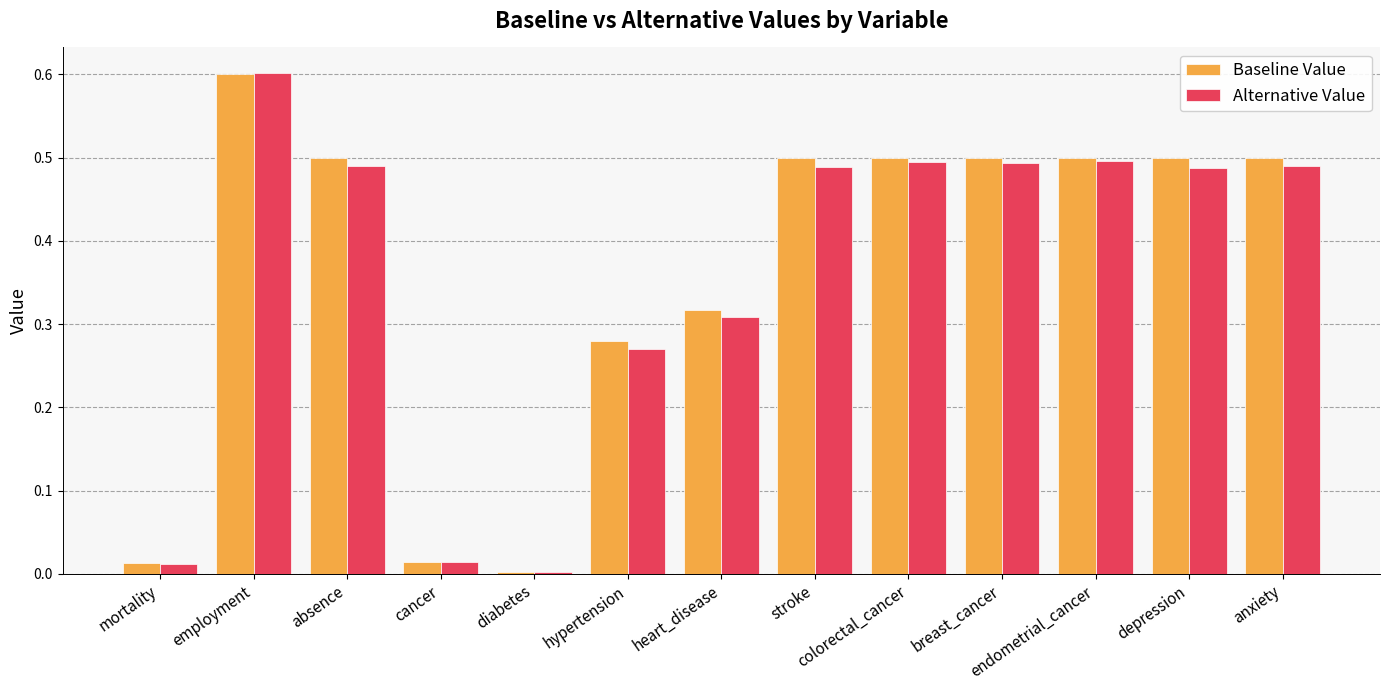

True or false: Alternative Value has a value of 0.0 at mortality.

True